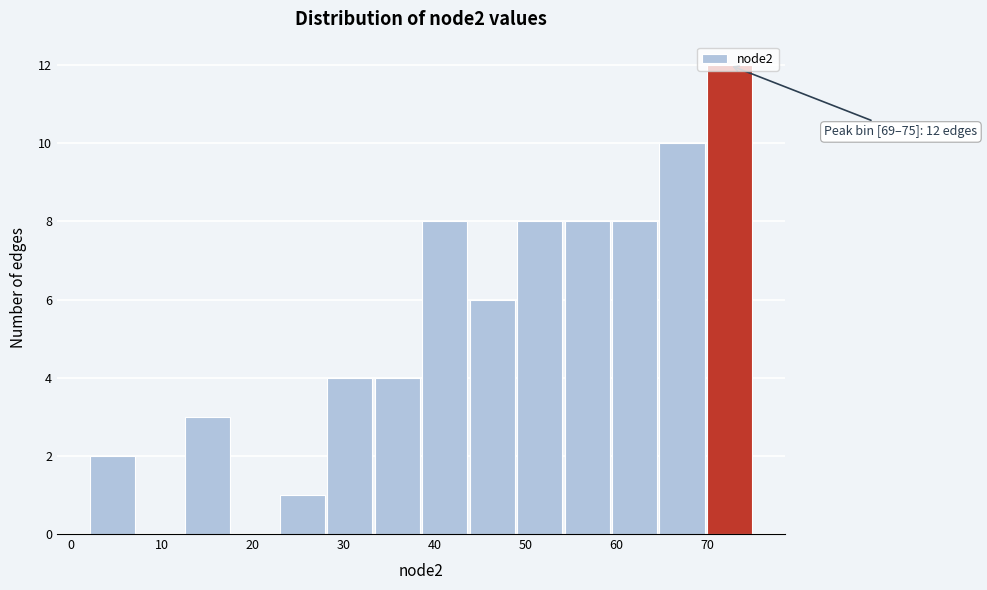

Over which range of the x-axis is the bar tallest?

70 to 75